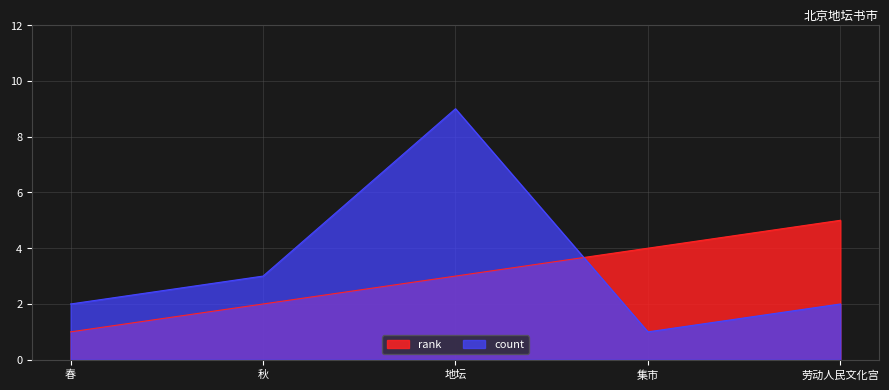

At which label does count reach its minimum?

集市